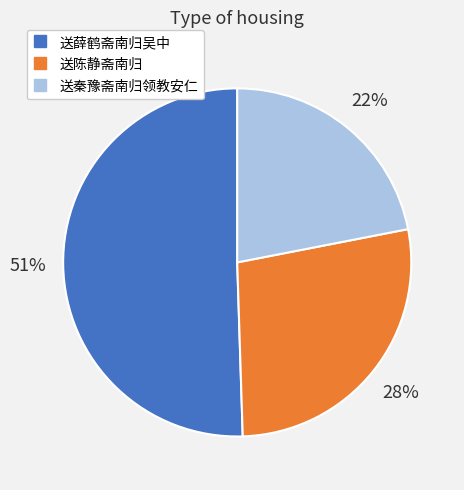

How many segments does this pie chart have?

3